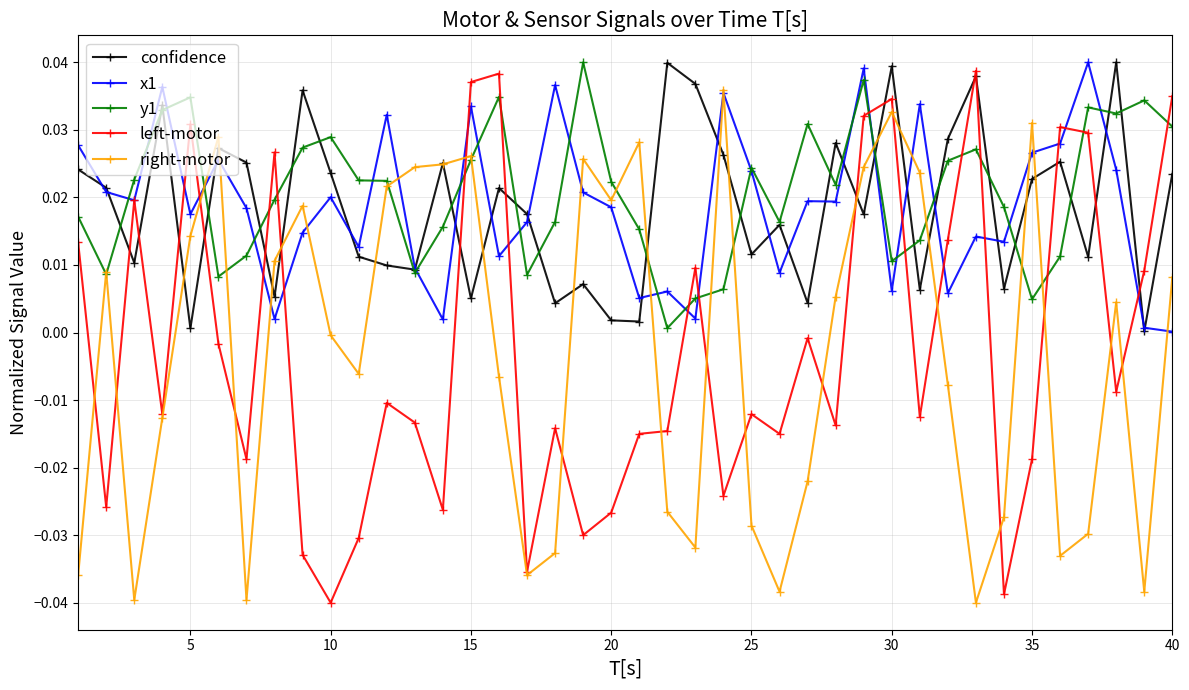

Which series has the largest range (max minus min)?

left-motor